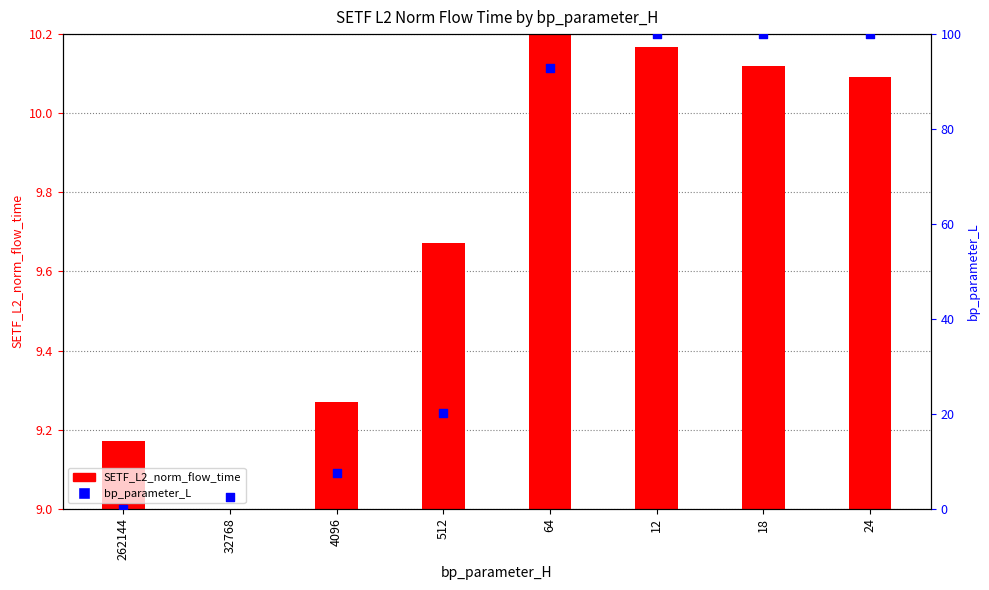

What is the change in value from 512 to 12?

+79.8